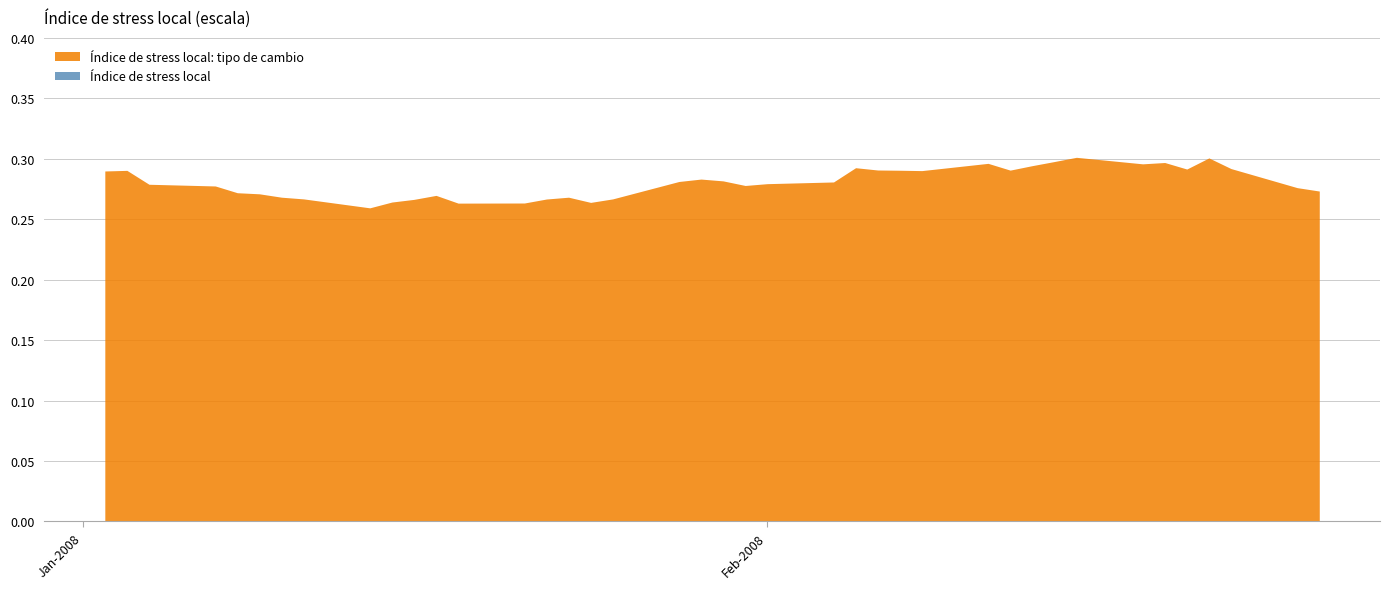

At which category does Índice de stress local reach its first local peak?

03-01-2008